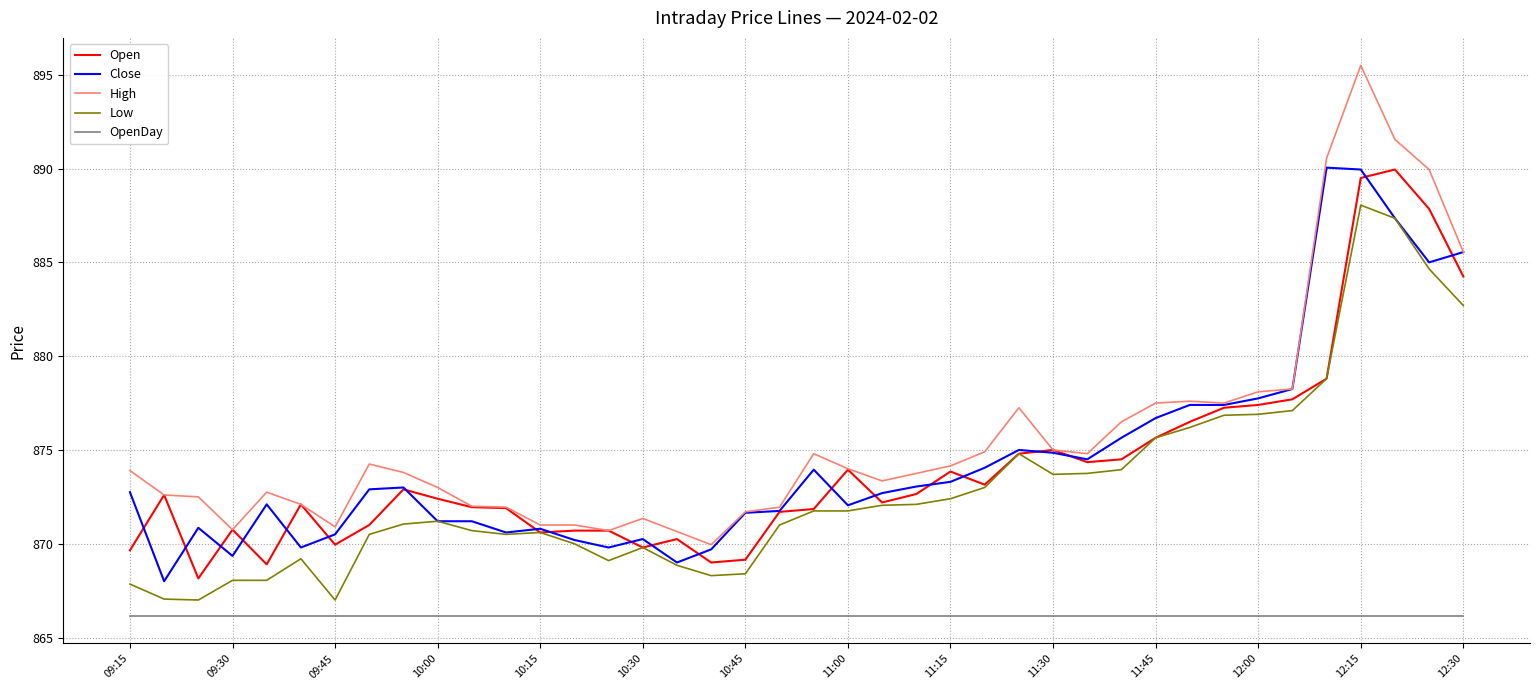

What is the maximum value for Open?

890.0